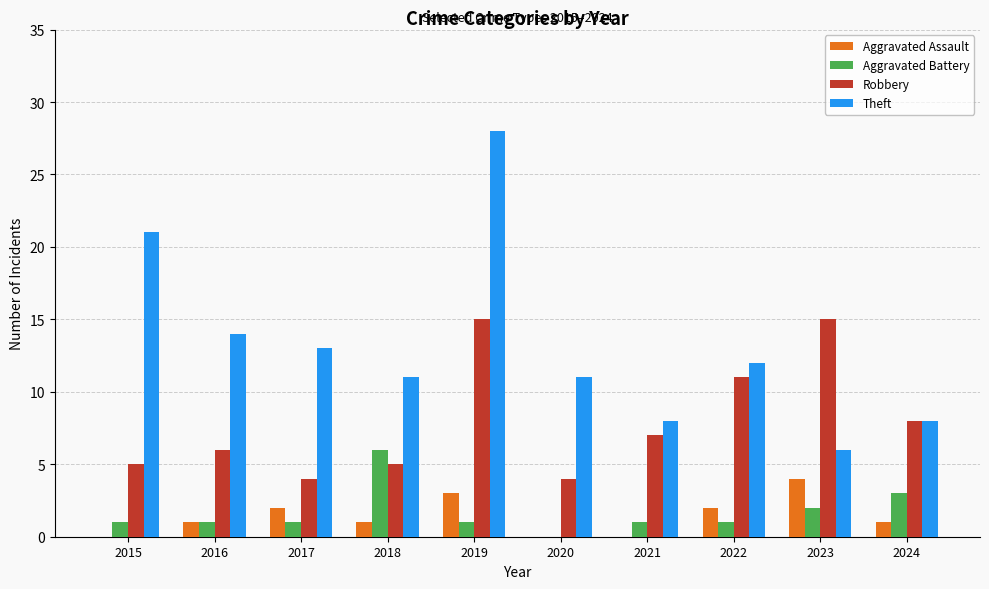

True or false: Robbery has a value of 25 at 2019.

False